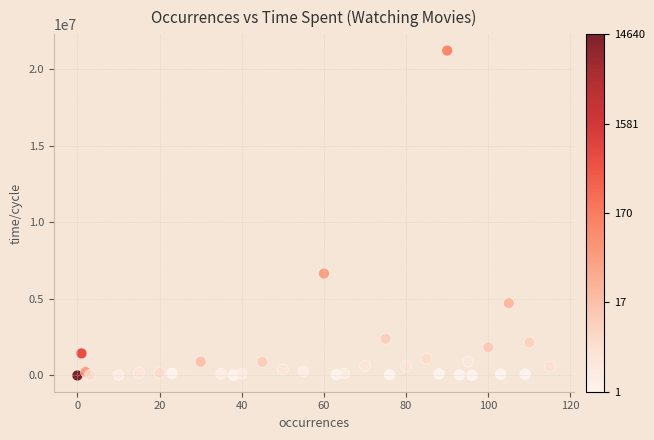

What Y value in the scatter plot is closest to 10598184?

6648522.0